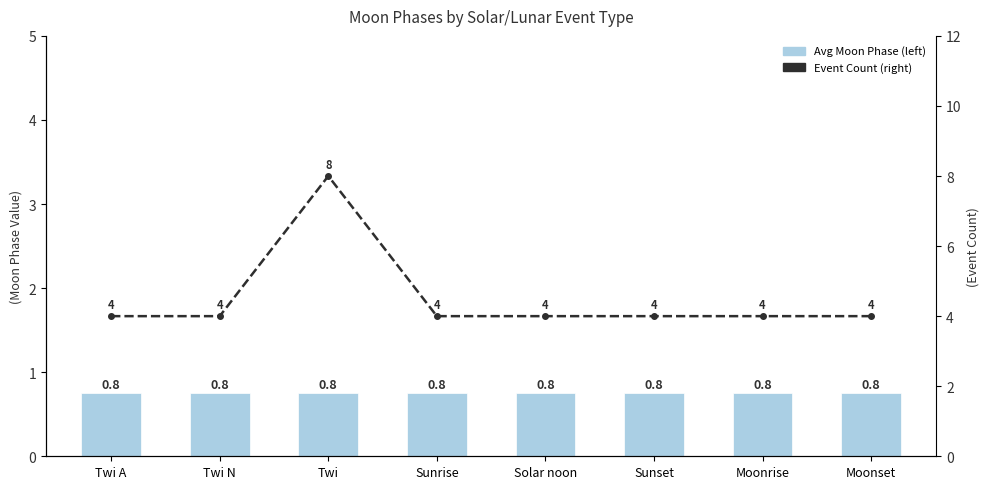

What is the sum of all Event Count (right) values?

36.0